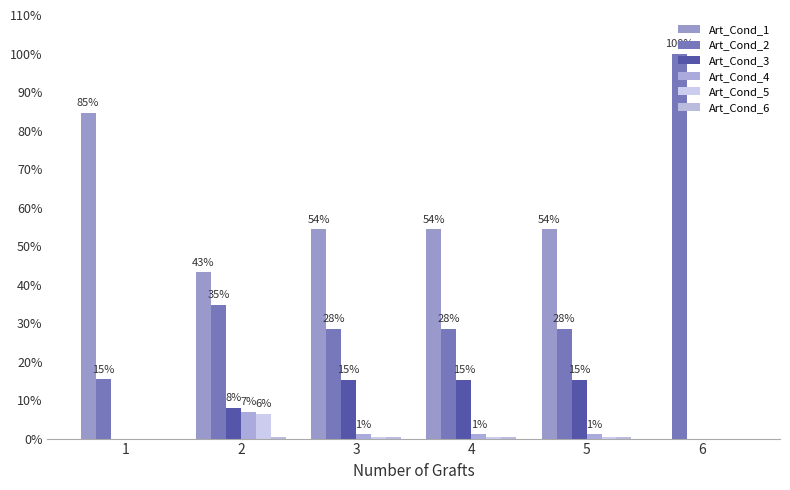

What is the average value of the Art_Cond_2 series?

0.4